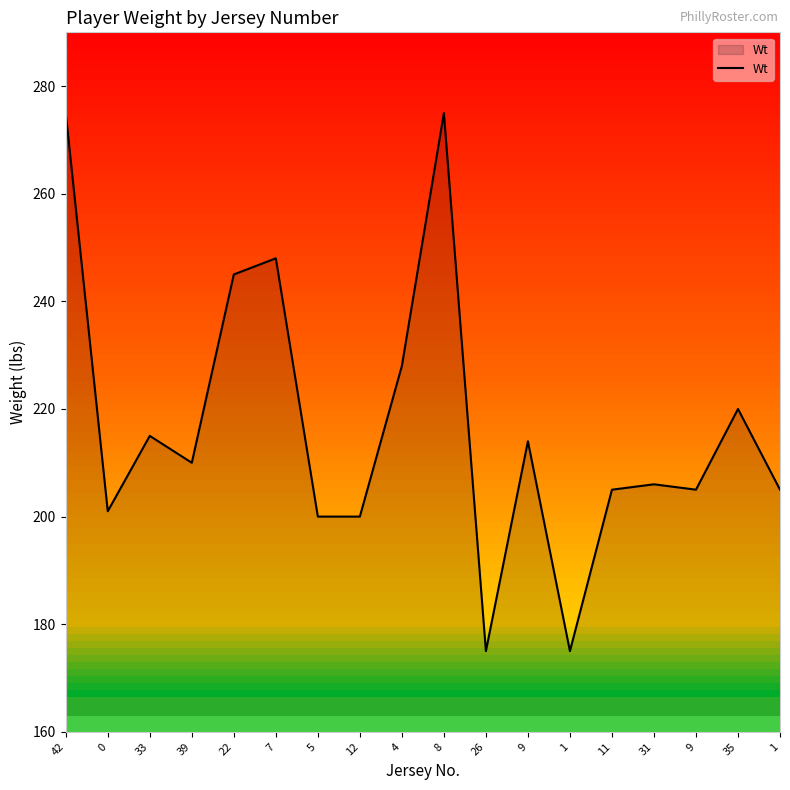

What is the difference between the values at 22 and 9?

40